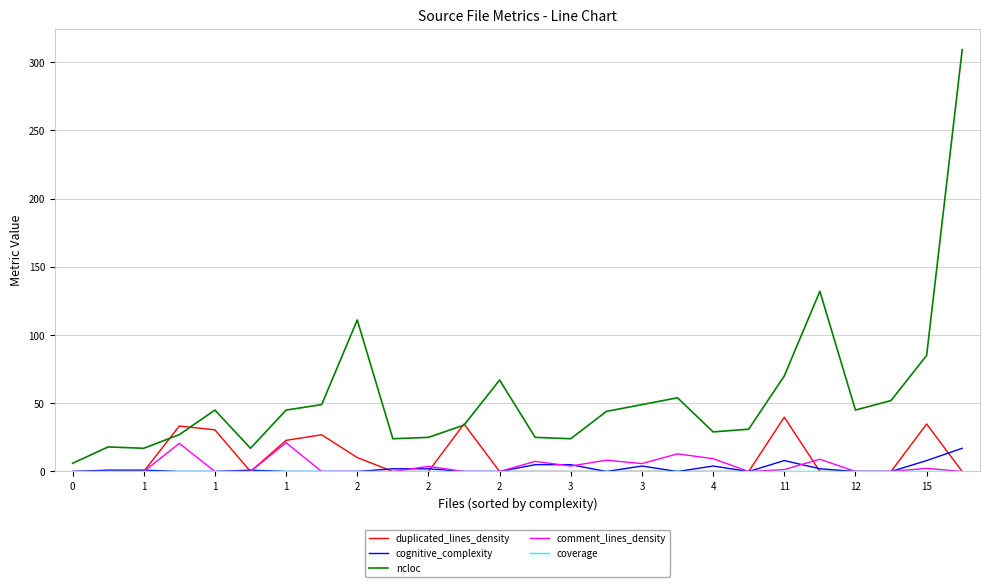

Which series has the largest range (max minus min)?

ncloc